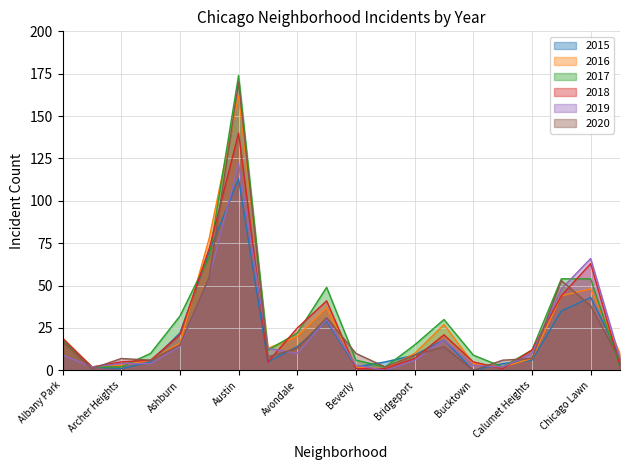

What is the label of the 9th point from the left?

Avondale